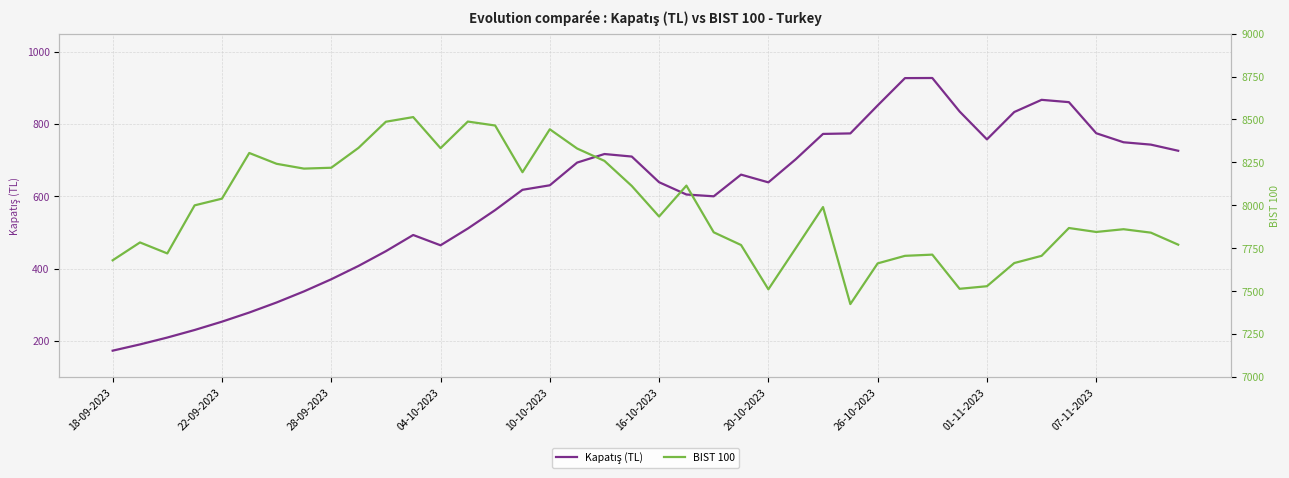

What is the sum of all Kapatış (TL) values?

23846.0